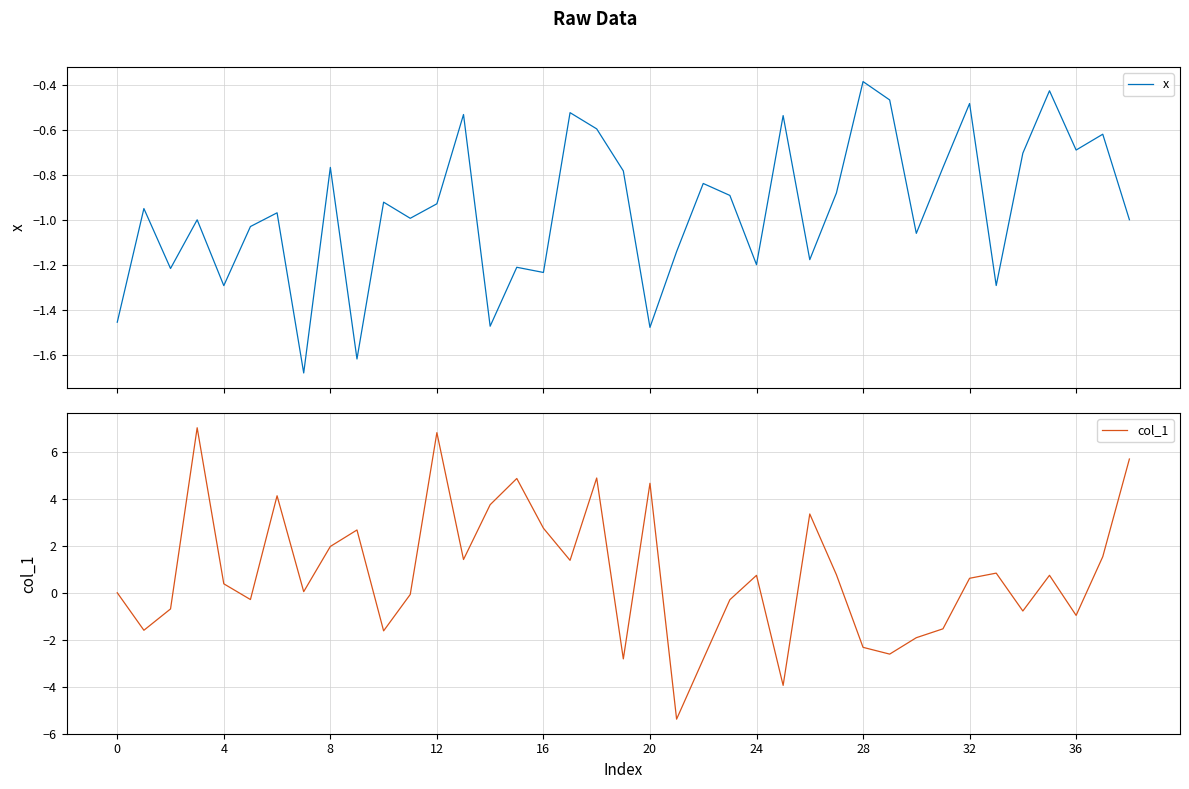

How many times do col_1 and x cross each other?

16